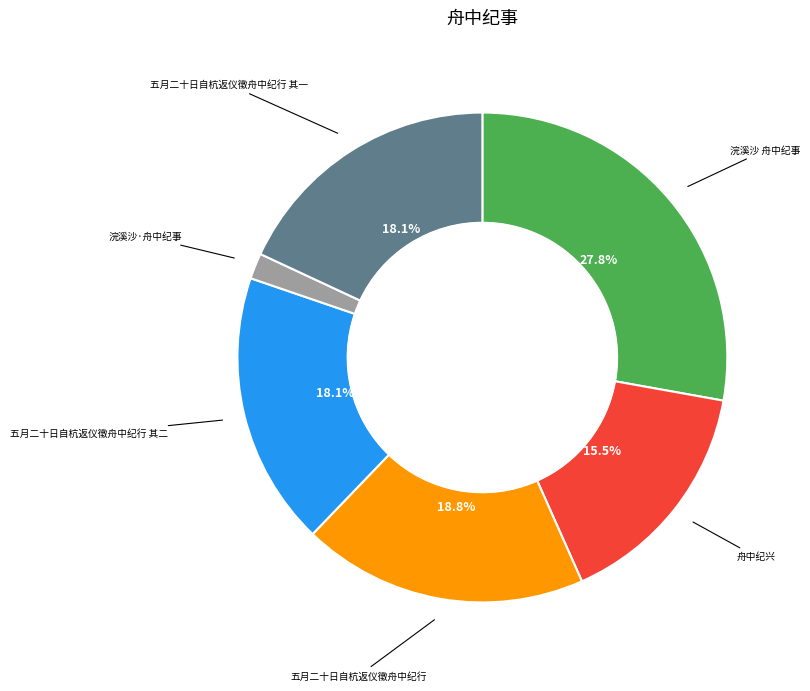

Does any single category account for the majority?

No